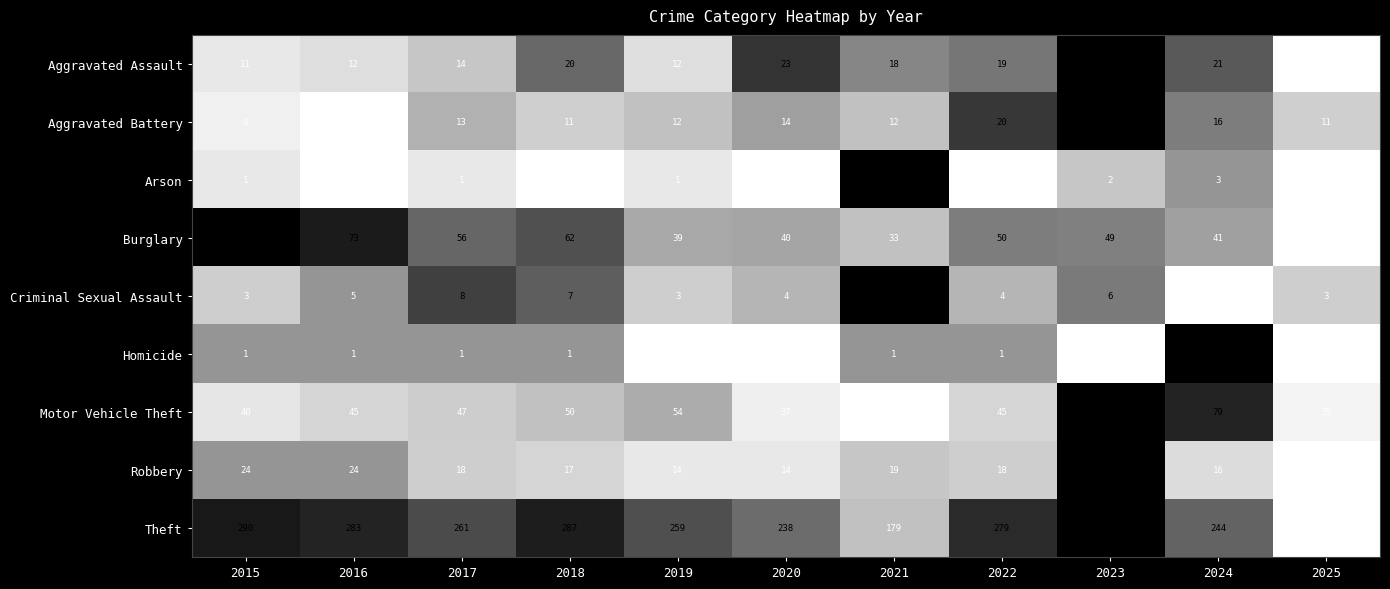

What is the difference between the maximum and second lowest values in the Arson series?

6